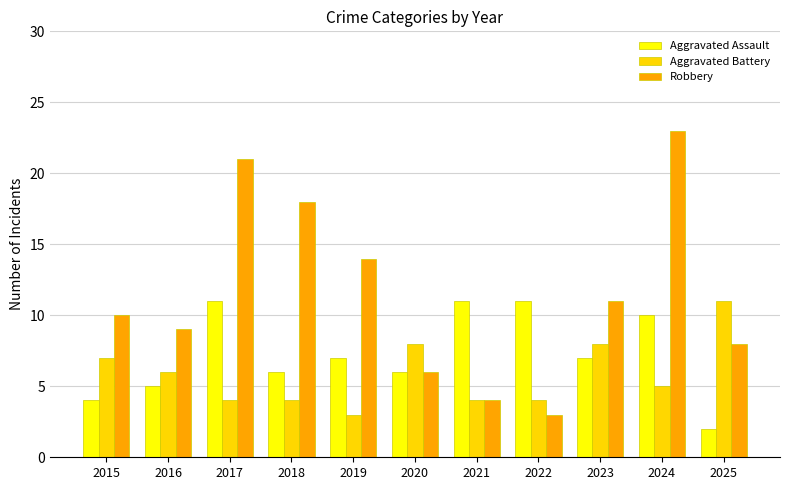

Reading left to right, extract all data points from this chart.

Aggravated Assault: 4	5	11	6	7	6	11	11	7	10	2
Aggravated Battery: 7	6	4	4	3	8	4	4	8	5	11
Robbery: 10	9	21	18	14	6	4	3	11	23	8